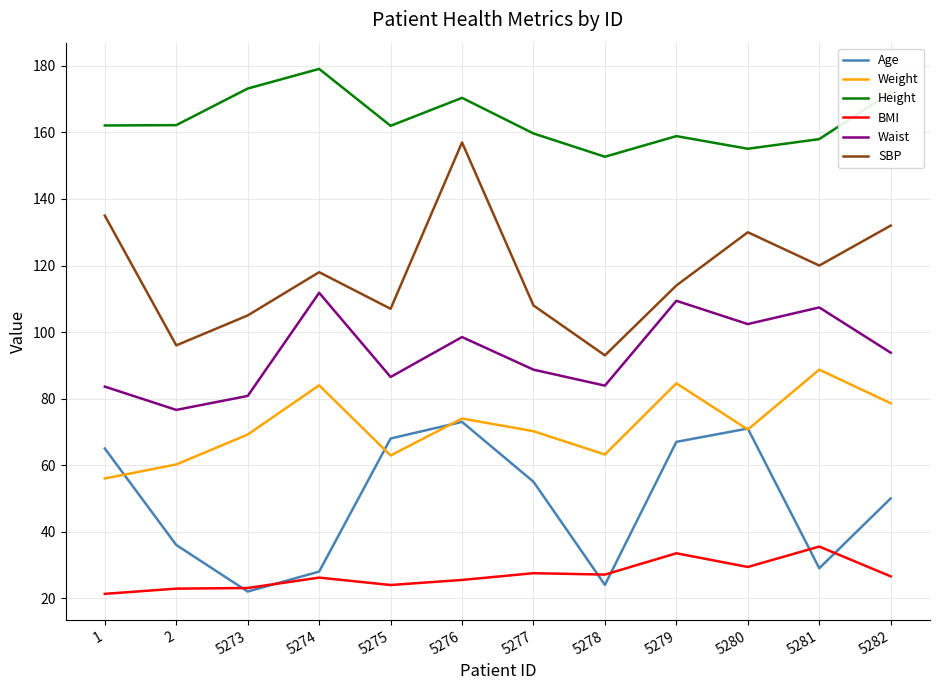

Which series changed the most between 5273 and 5280?

Age